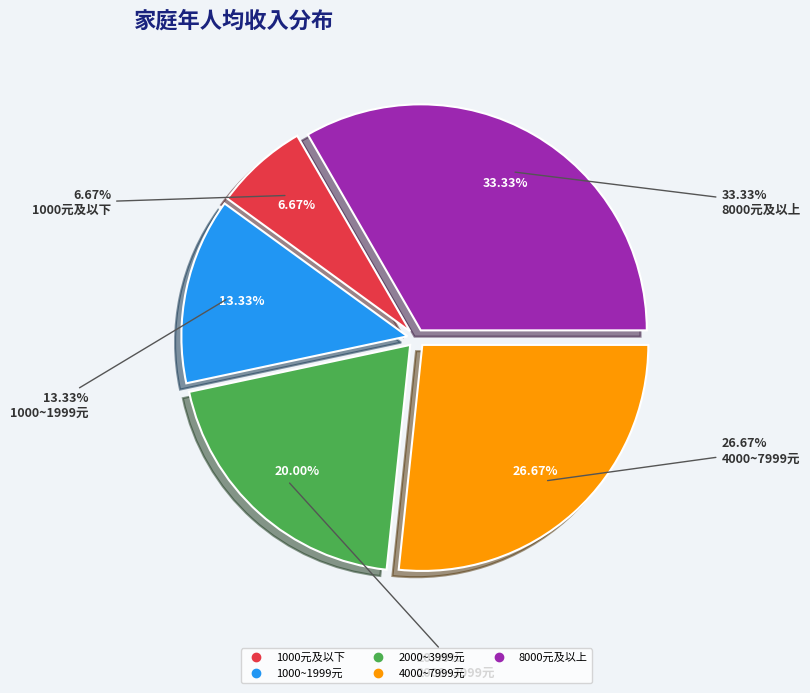

Is there any slice that represents more than half of the pie?

No